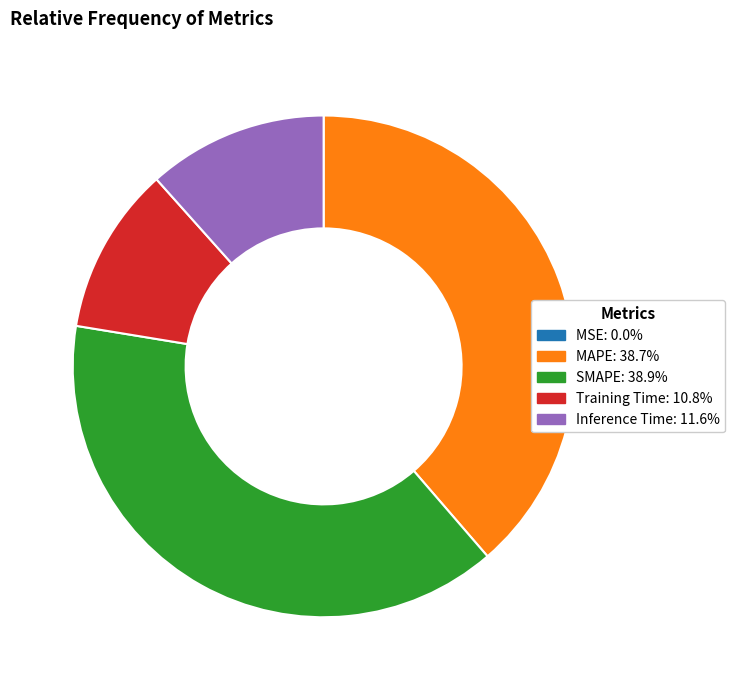

Is there a majority slice in this chart?

No